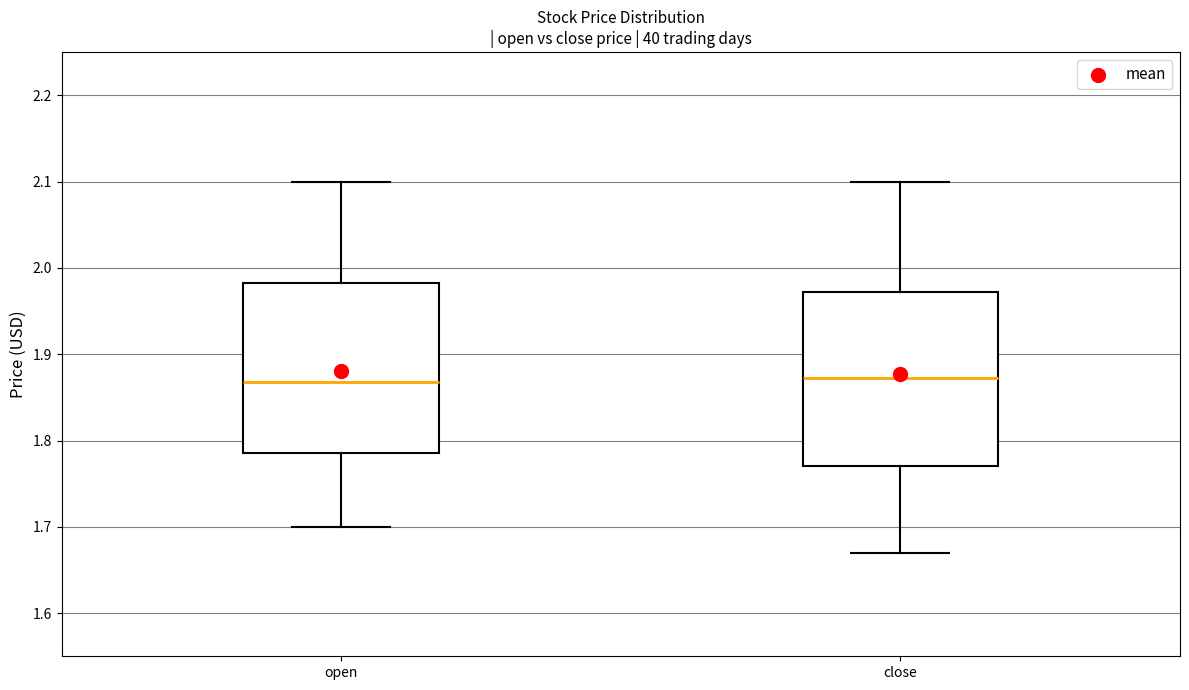

Where is the lower edge of the box for close on the y-axis? The values are not printed on the chart, so give them approximately, as read against the axis.

1.77